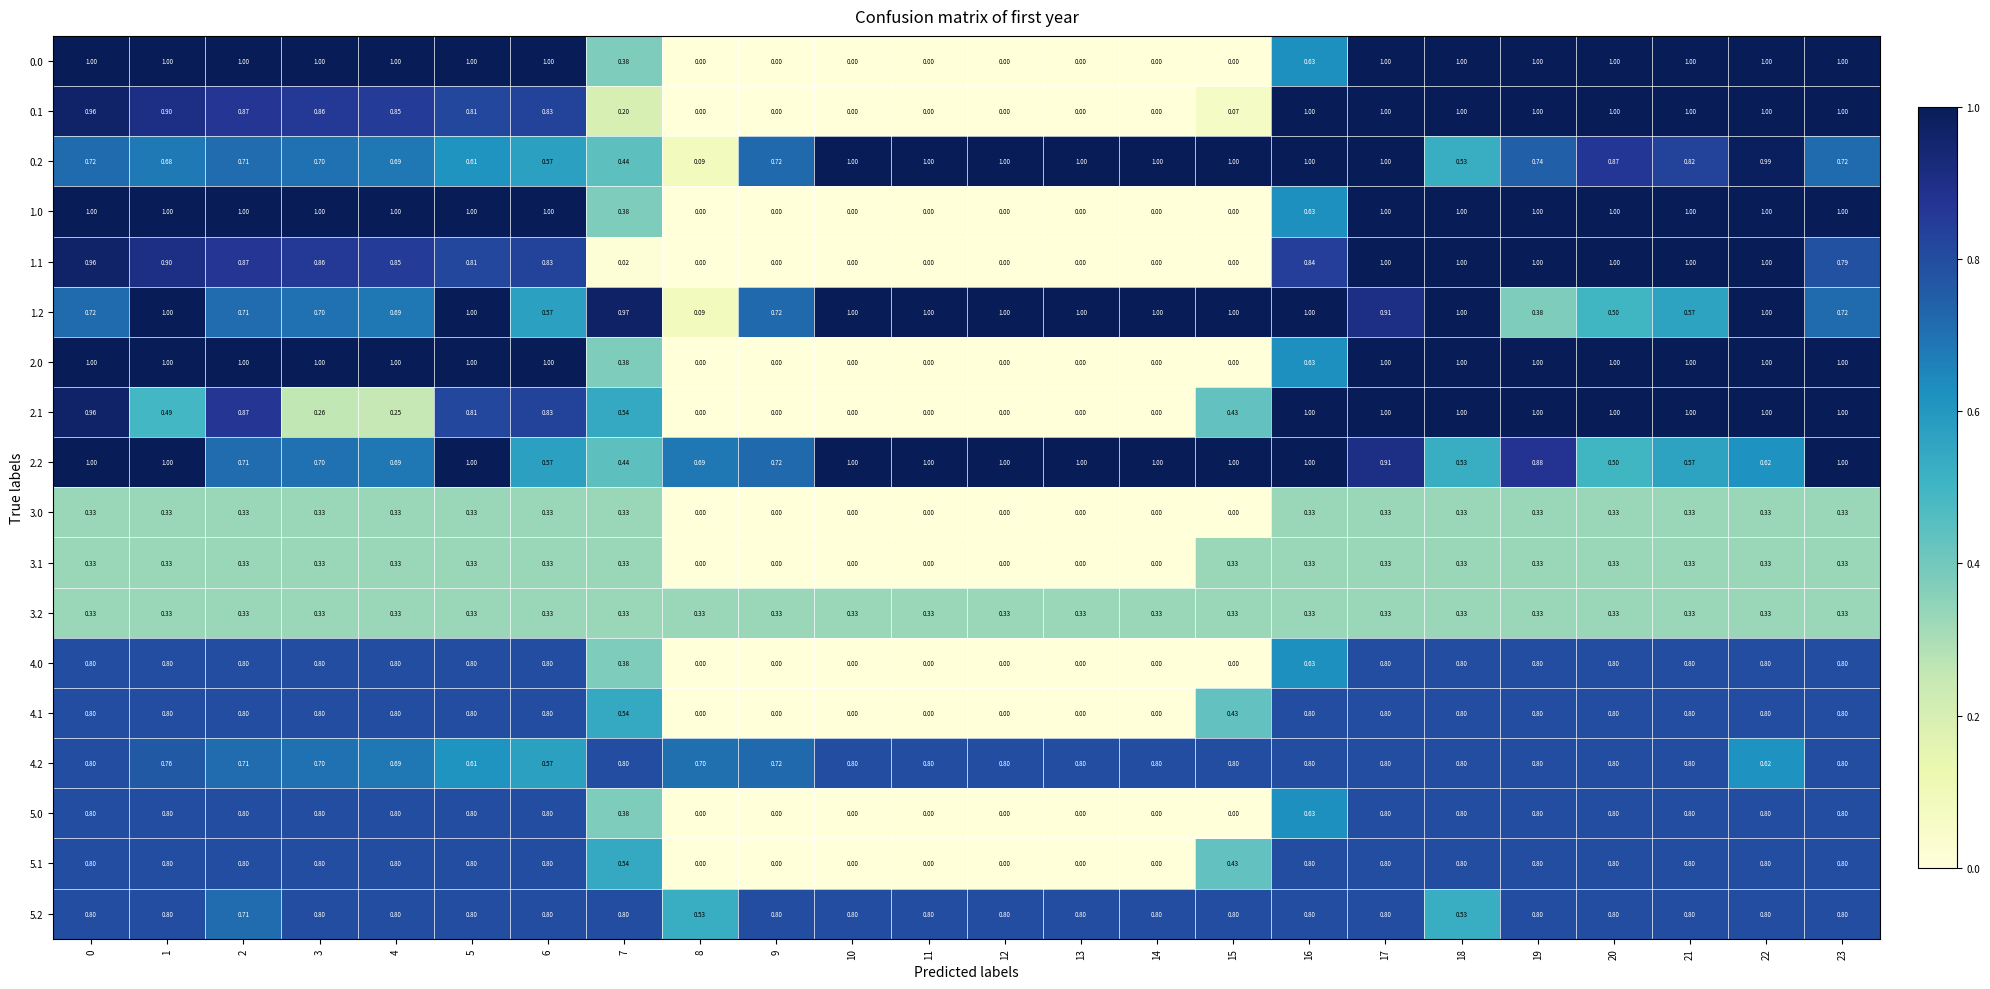

Is the value of 0.1 at 1 greater than the value of 1.1 at 23?

Yes